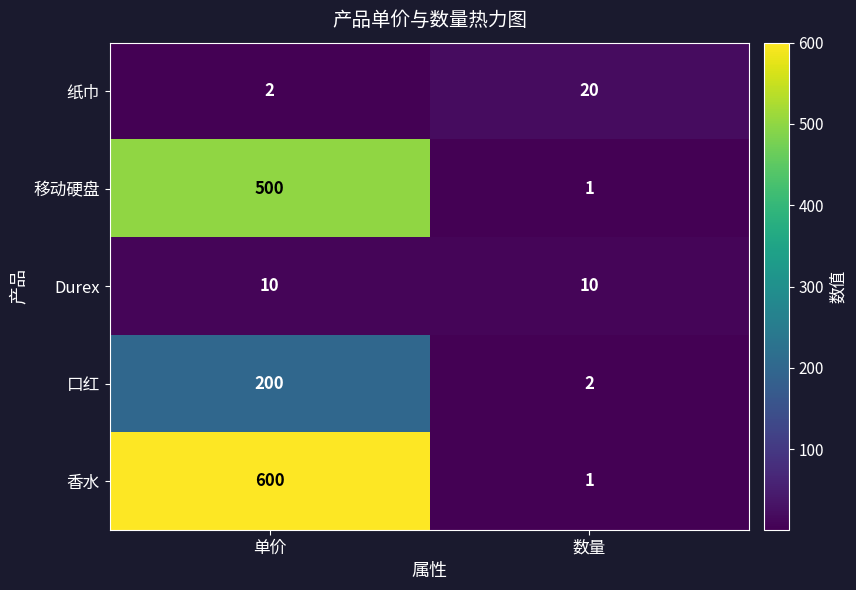

What is the total value across all series at 单价?

1312